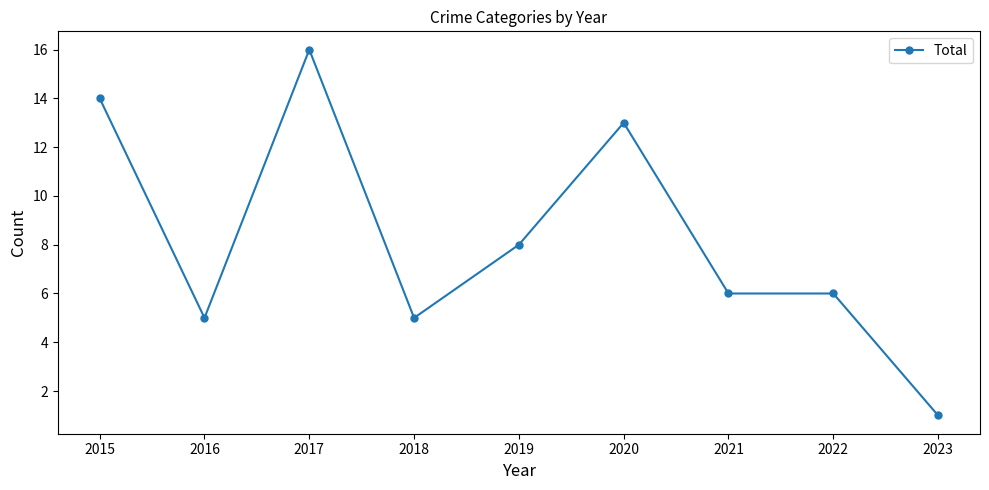

What is the change in value from 2017 to 2021?

-10